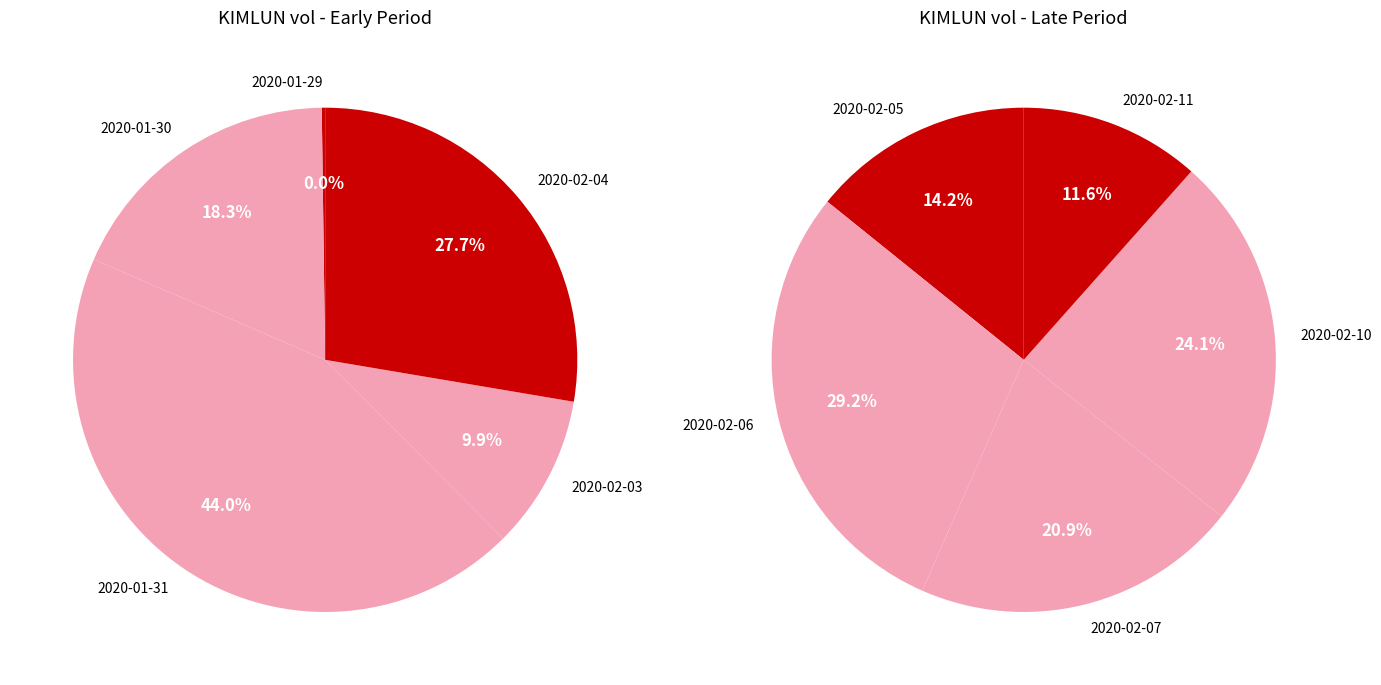

Does 2020-02-04 represent more than half of the total?

No